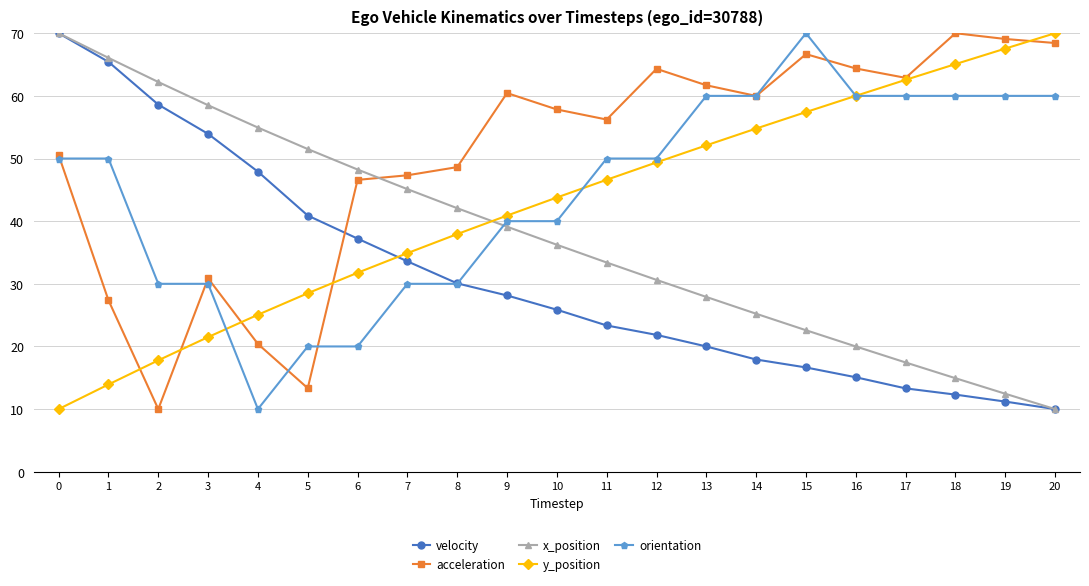

The value of velocity at 16 is 26.1. True or false?

False